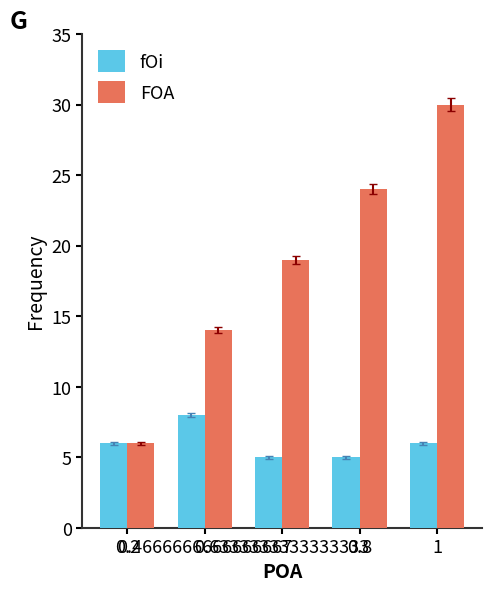

Read the FOA value at 0.8, to the nearest 5.

25